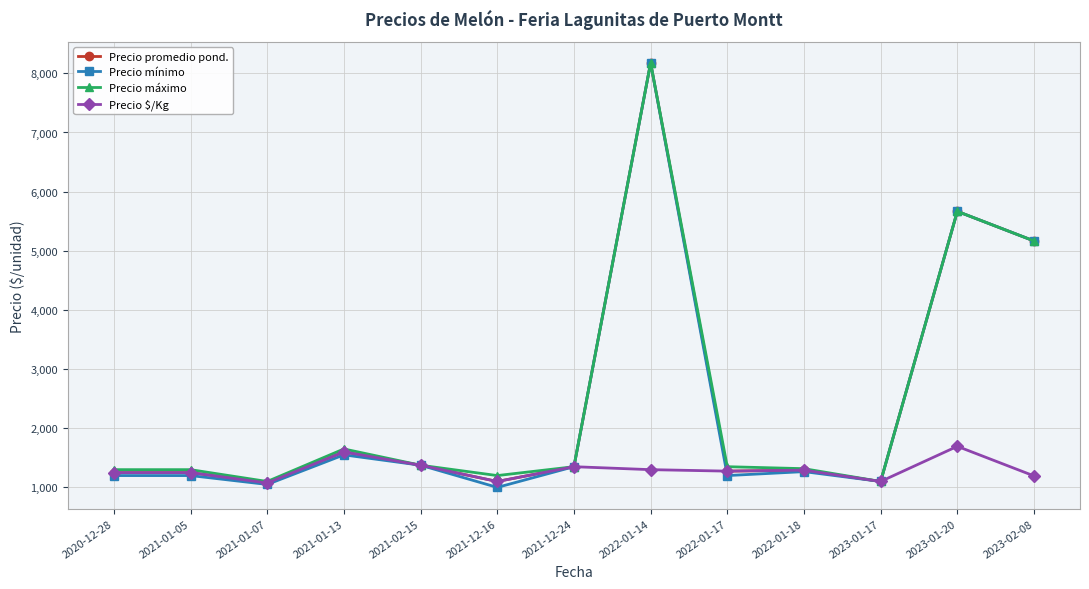

What are all the series names shown in the legend?

Precio promedio pond., Precio mínimo, Precio máximo, Precio $/Kg